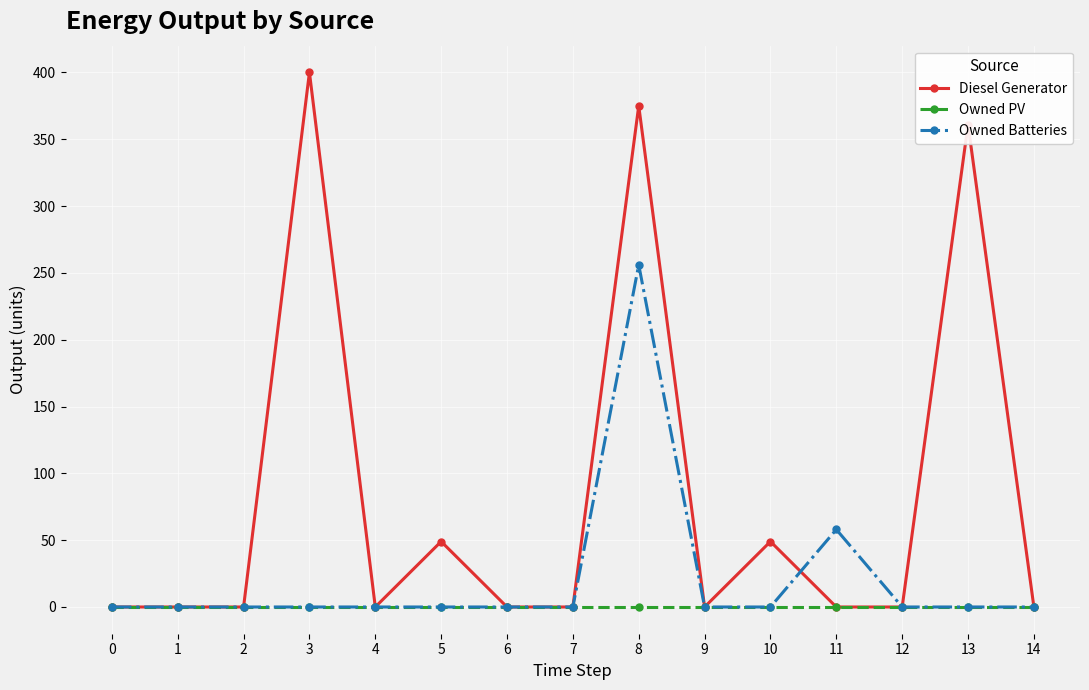

What is the value of the Owned Batteries point at the 12th from the left?

58